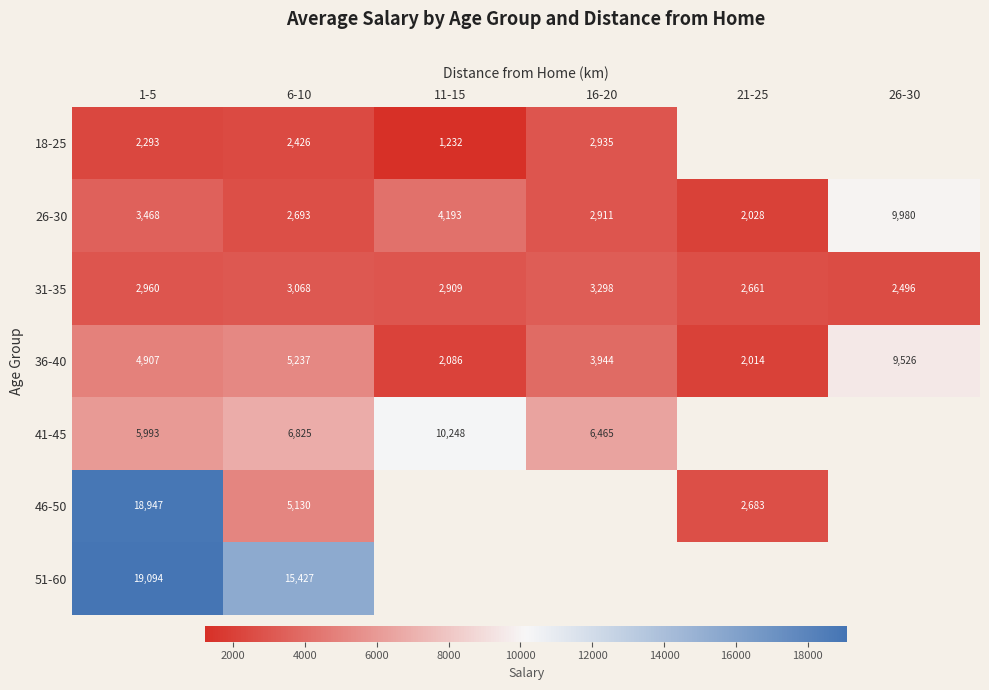

What is the difference between the maximum and minimum values in the 31-35 series?

802